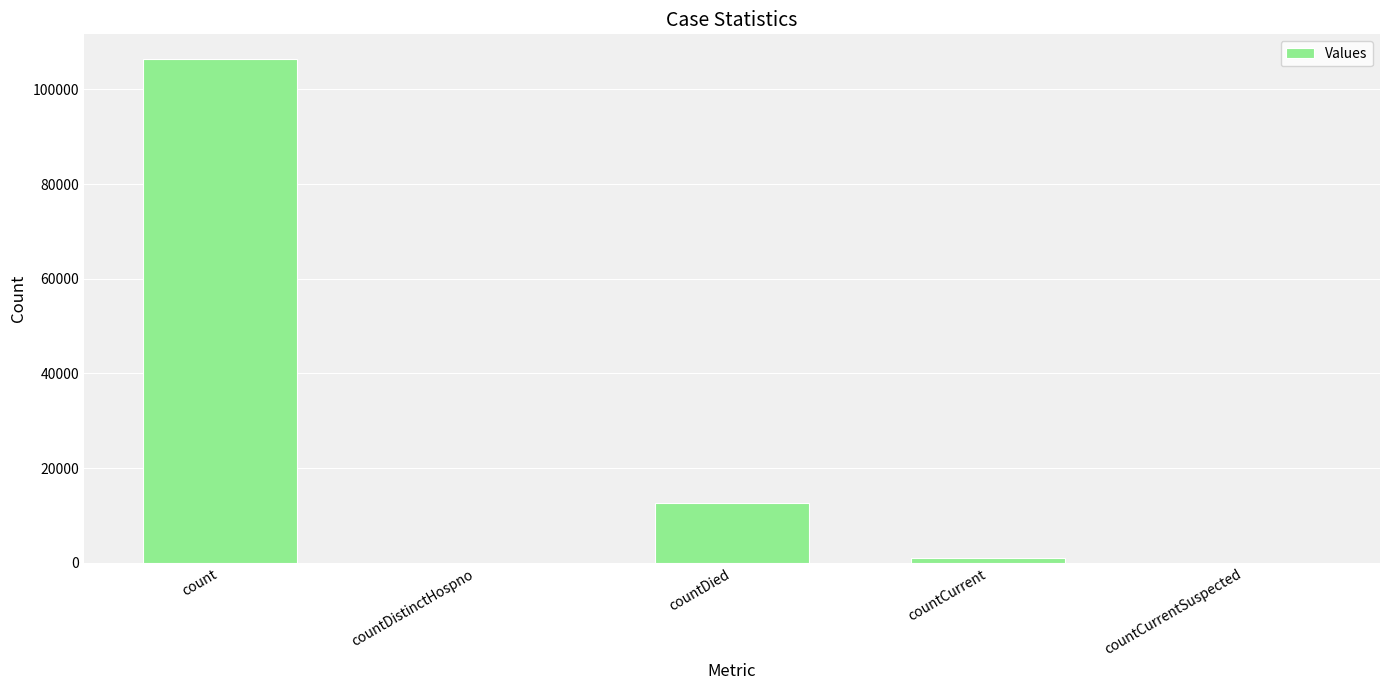

Which has a higher value, countDied or countDistinctHospno?

countDied